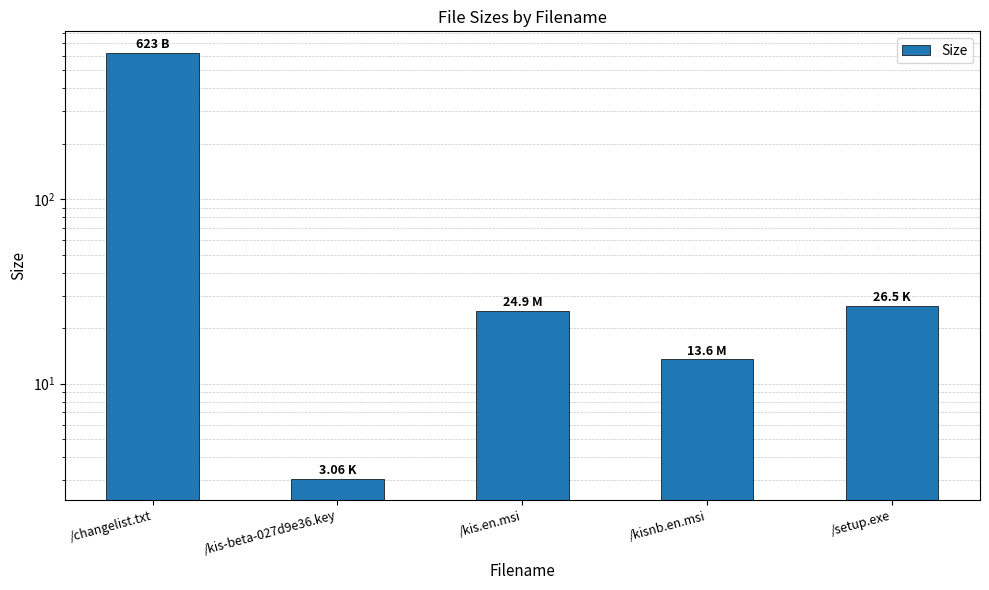

Where does the data first go above 24?

/changelist.txt